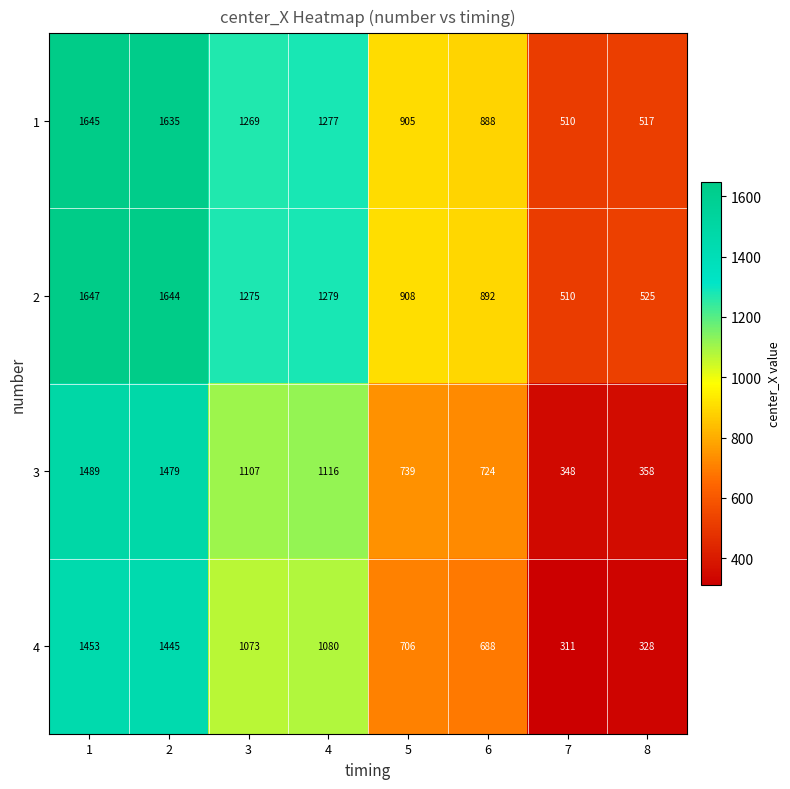

At 1, list the series in order from smallest to largest.

4, 3, 1, 2